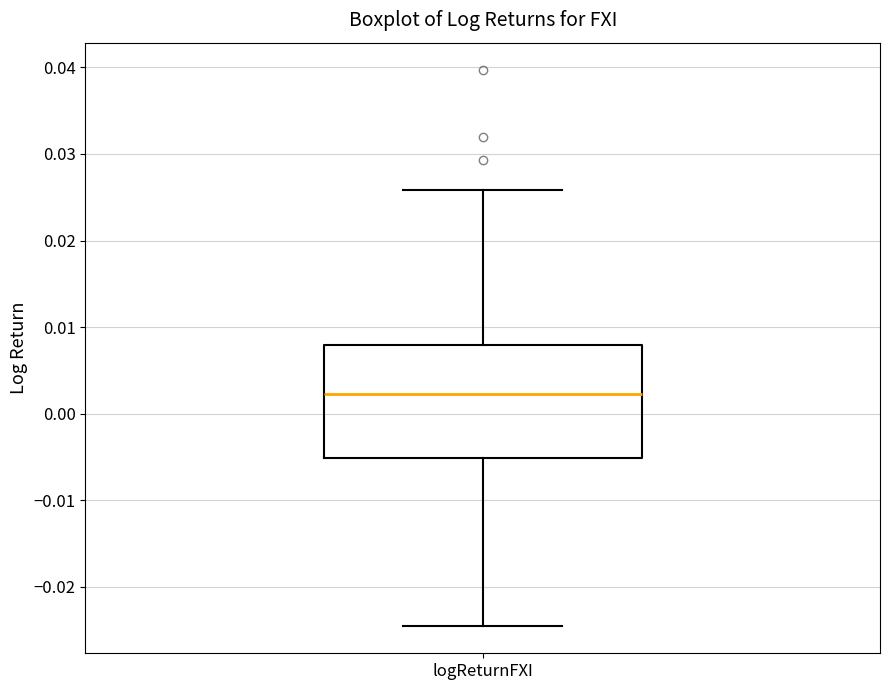

Transcribe this box plot: give where the median line is, the range the box spans, and where the two whiskers end, as read against the y-axis. The values are not printed on the chart, so give them approximately, as read against the axis.

median 0.002, box -0.005 to 0.008, whiskers -0.025 to 0.026